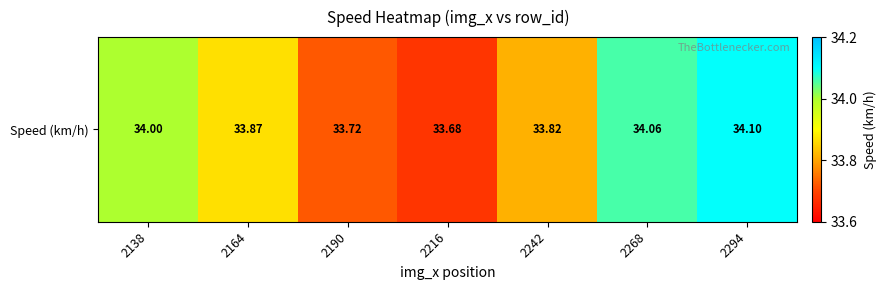

Reading right to left, what are all the values shown in this chart?

34.1	34.1	33.8	33.7	33.7	33.9	34.0